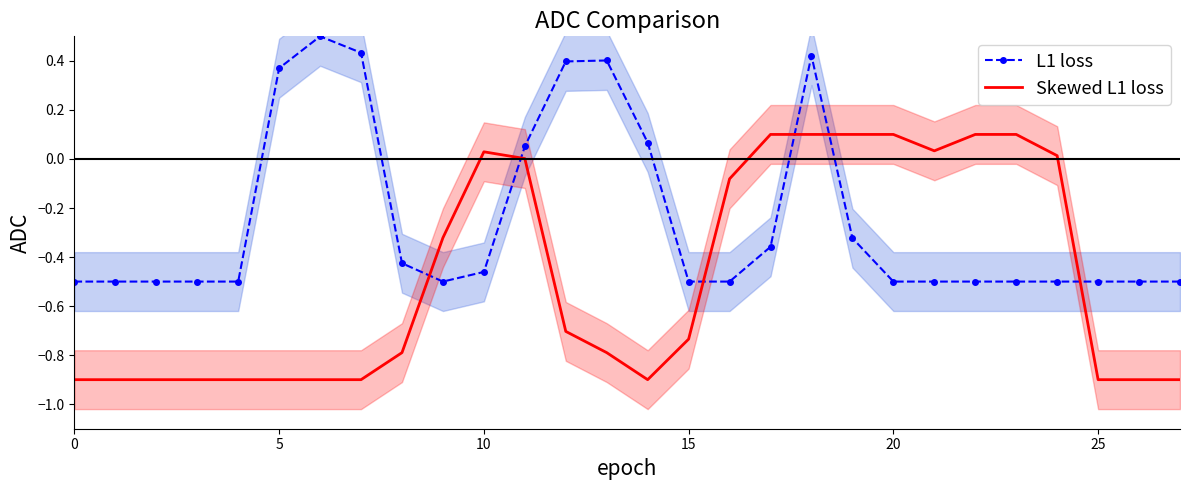

At how many categories does at least one series exceed 0?

16